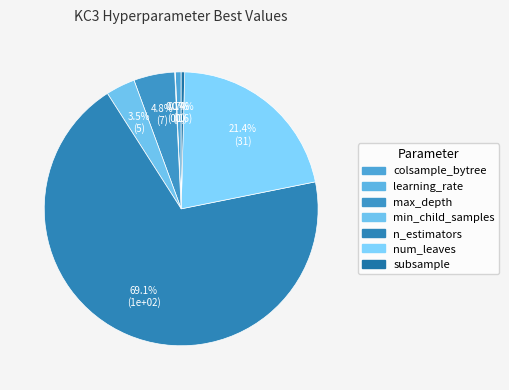

Is the sum of colsample_bytree and subsample greater than half?

No